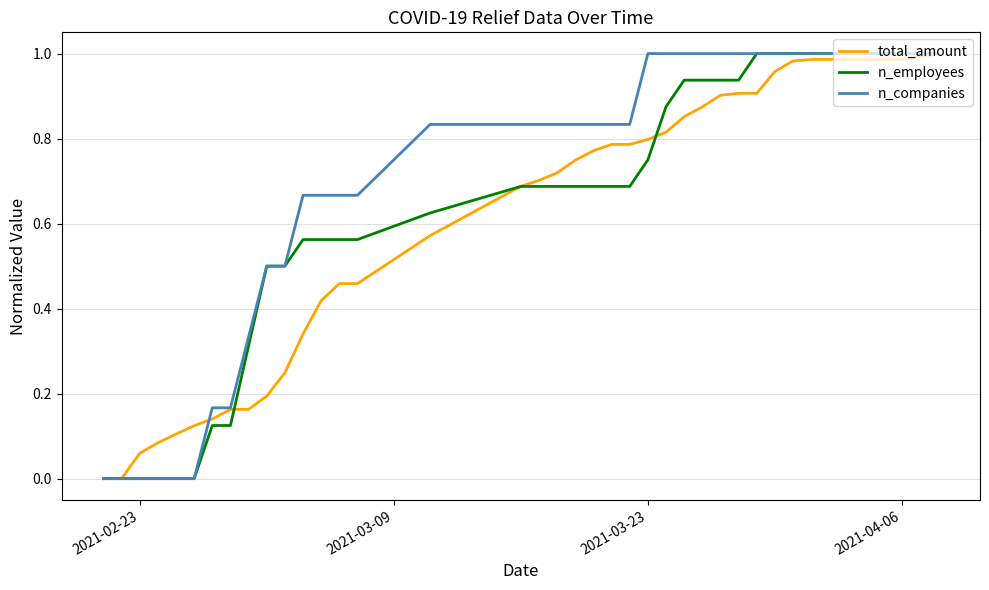

What is the sum of all total_amount values?

24.6